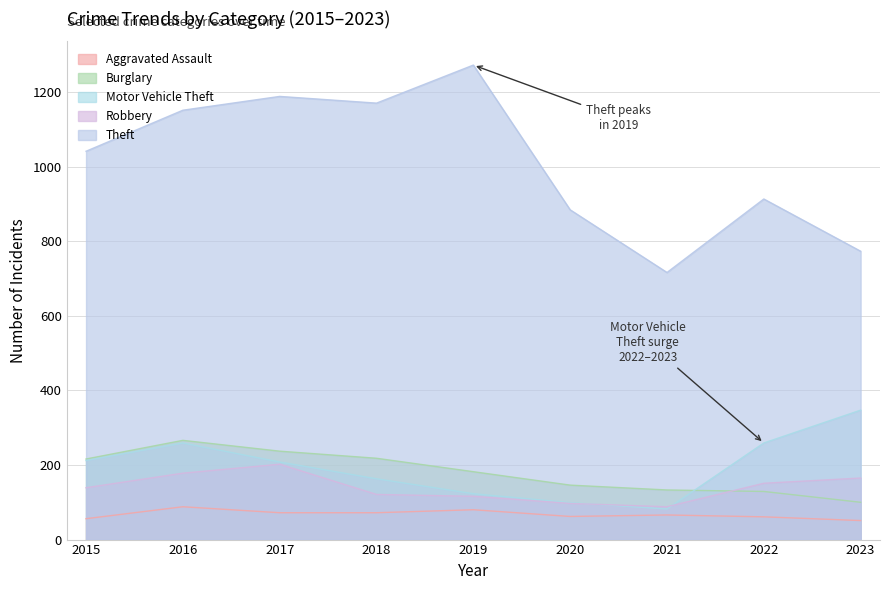

What is the difference between the highest and lowest values at 2023?

722